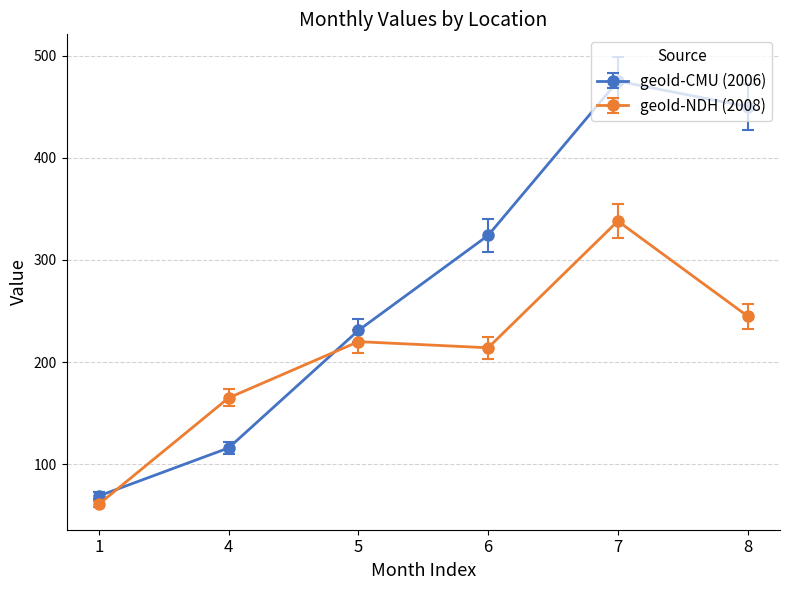

Read the geoId-CMU (2006) value at 4, to the nearest 10.

120